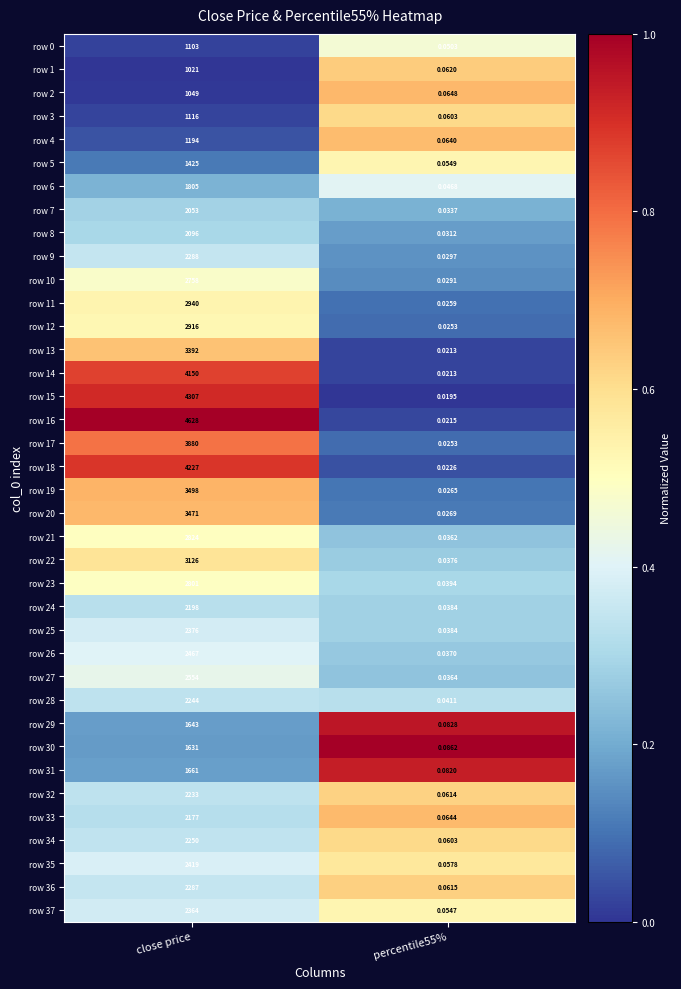

Is the value of row 10 at close price greater than the value of row 2 at percentile55%?

Yes